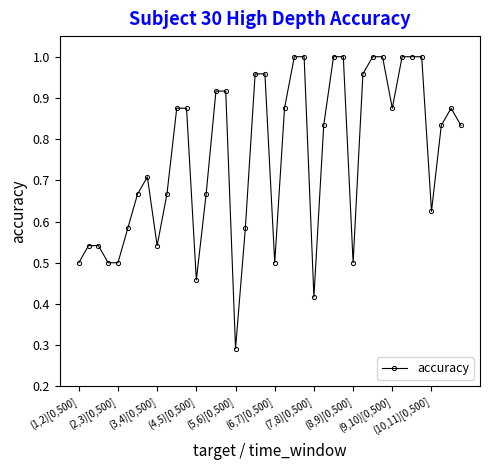

What is the sum of all values?

30.4